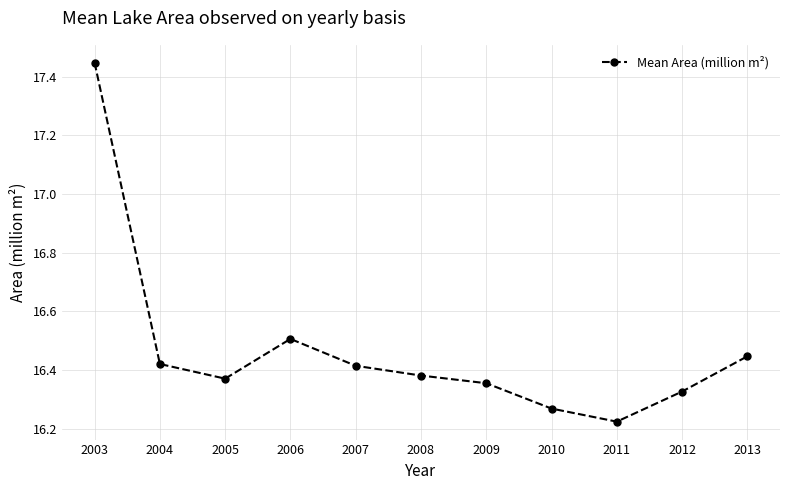

What is the average value?

16.5